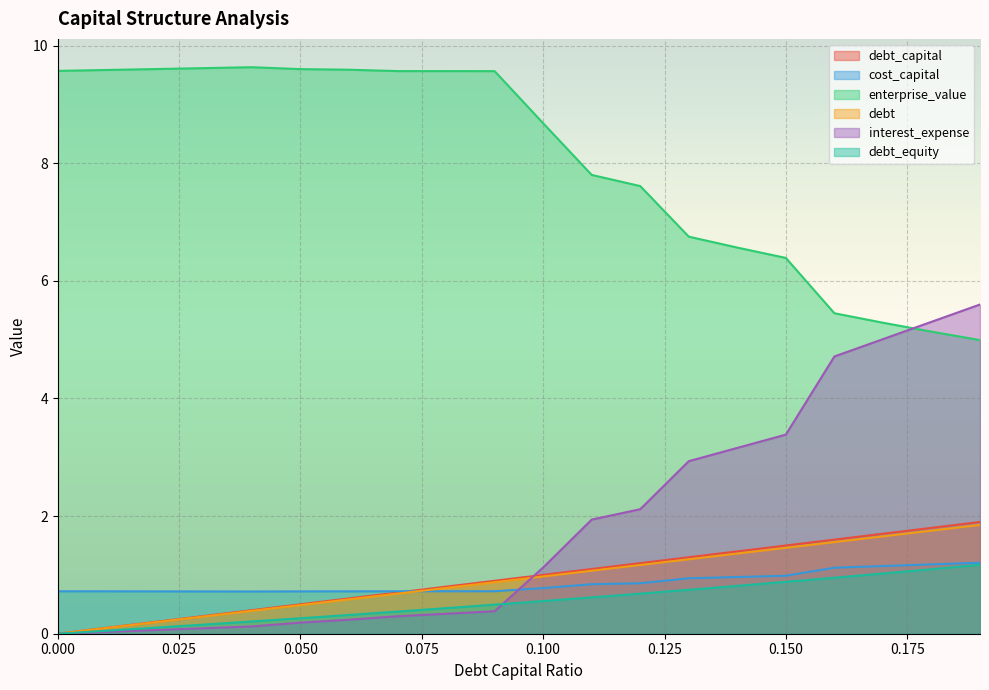

The debt series shows 1.8 at 0.18. True or false?

True